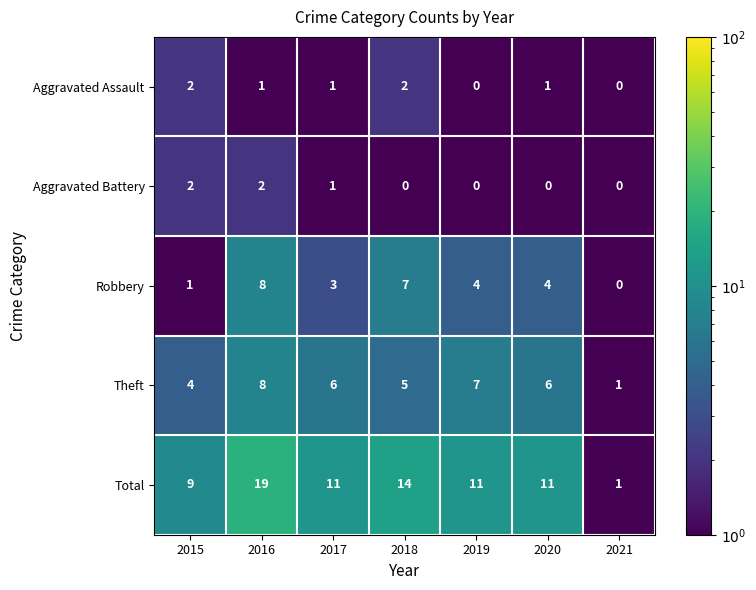

Where is Theft nearest to the value 4?

2015